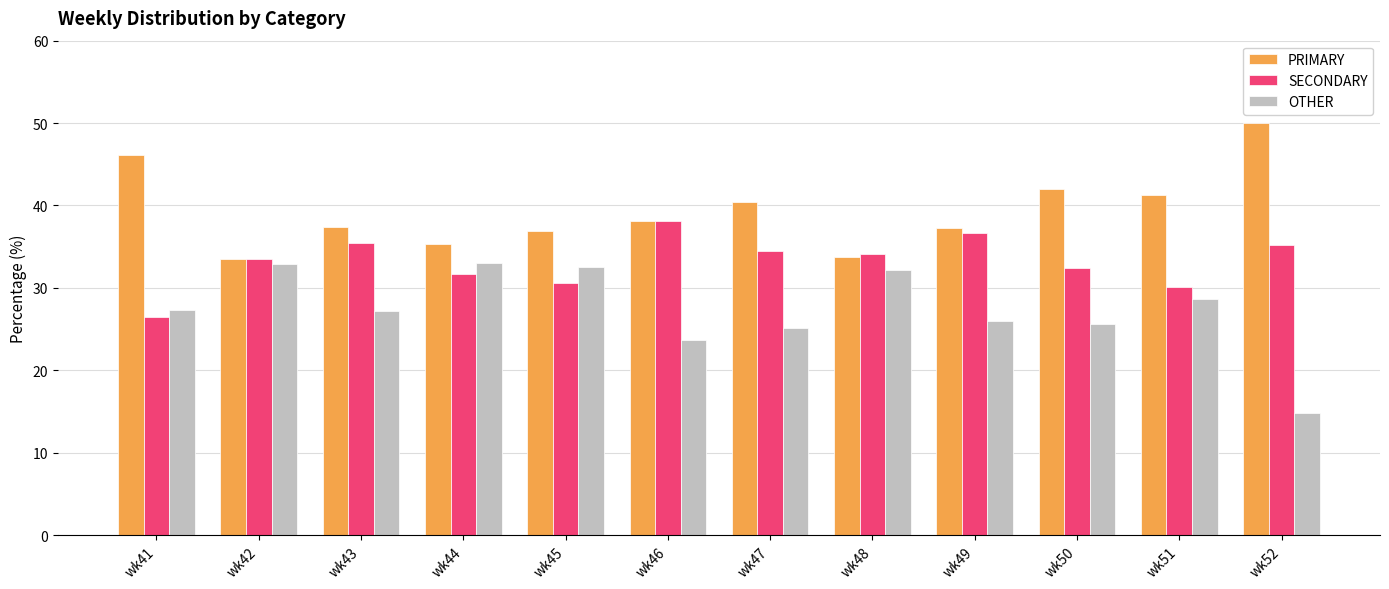

At how many categories does at least one series exceed 28?

12